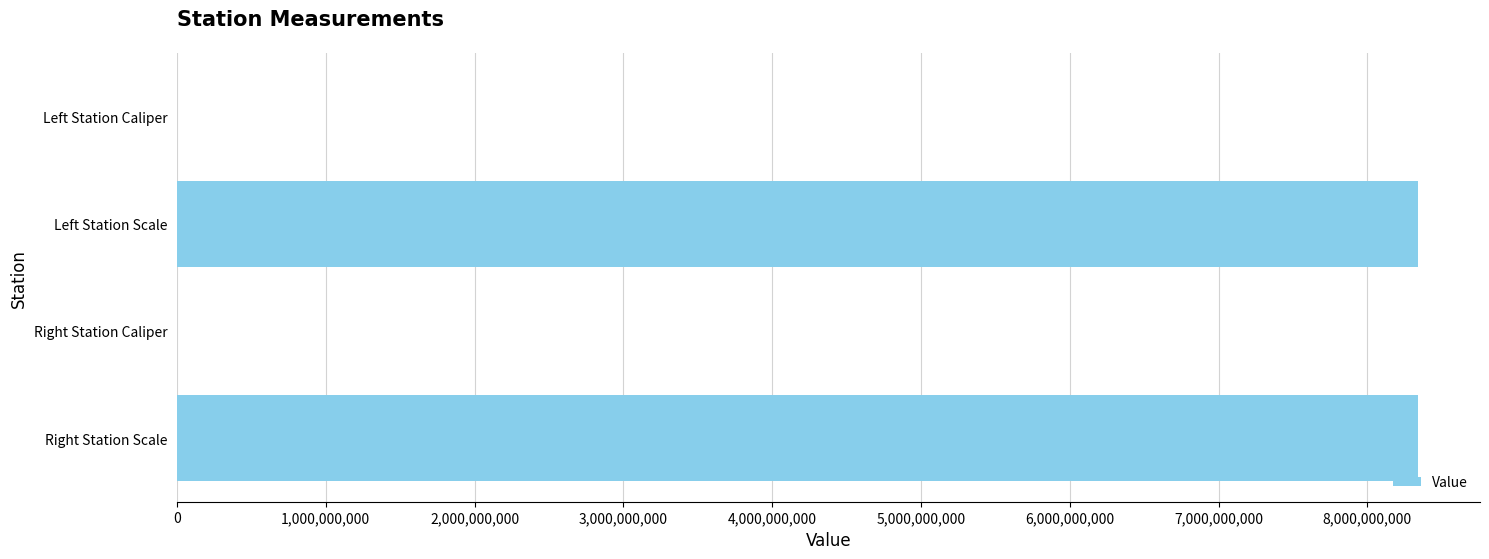

Which has a higher value, Left Station Caliper or Right Station Scale?

Right Station Scale